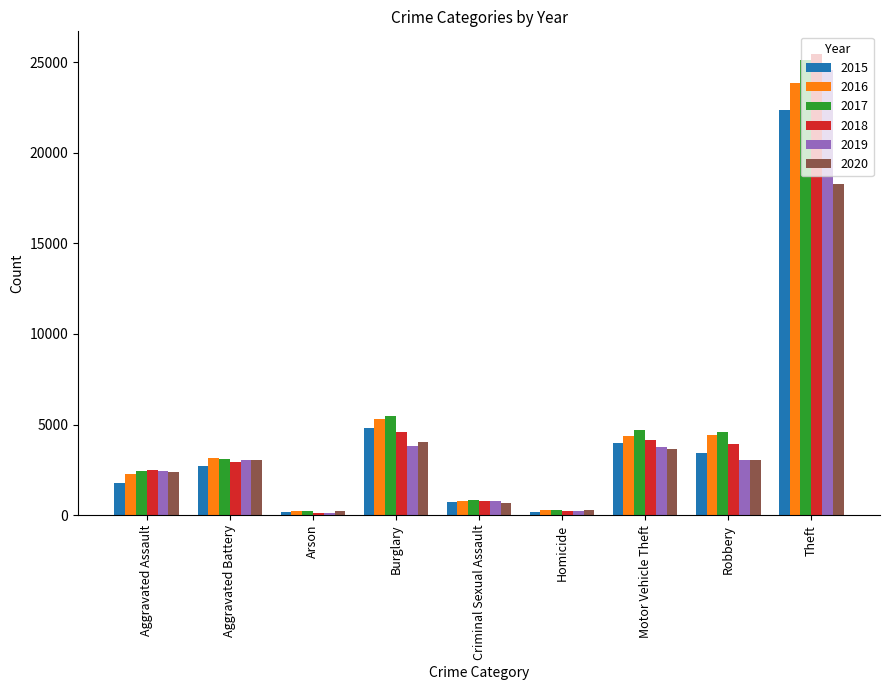

What is the label of the 2nd bar from the right?

Robbery